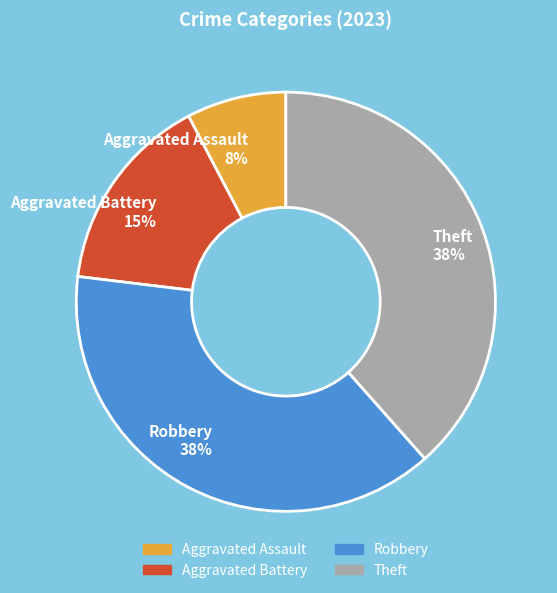

Approximately how many times larger is the value at Theft 38% compared to Robbery 38%?

1.0